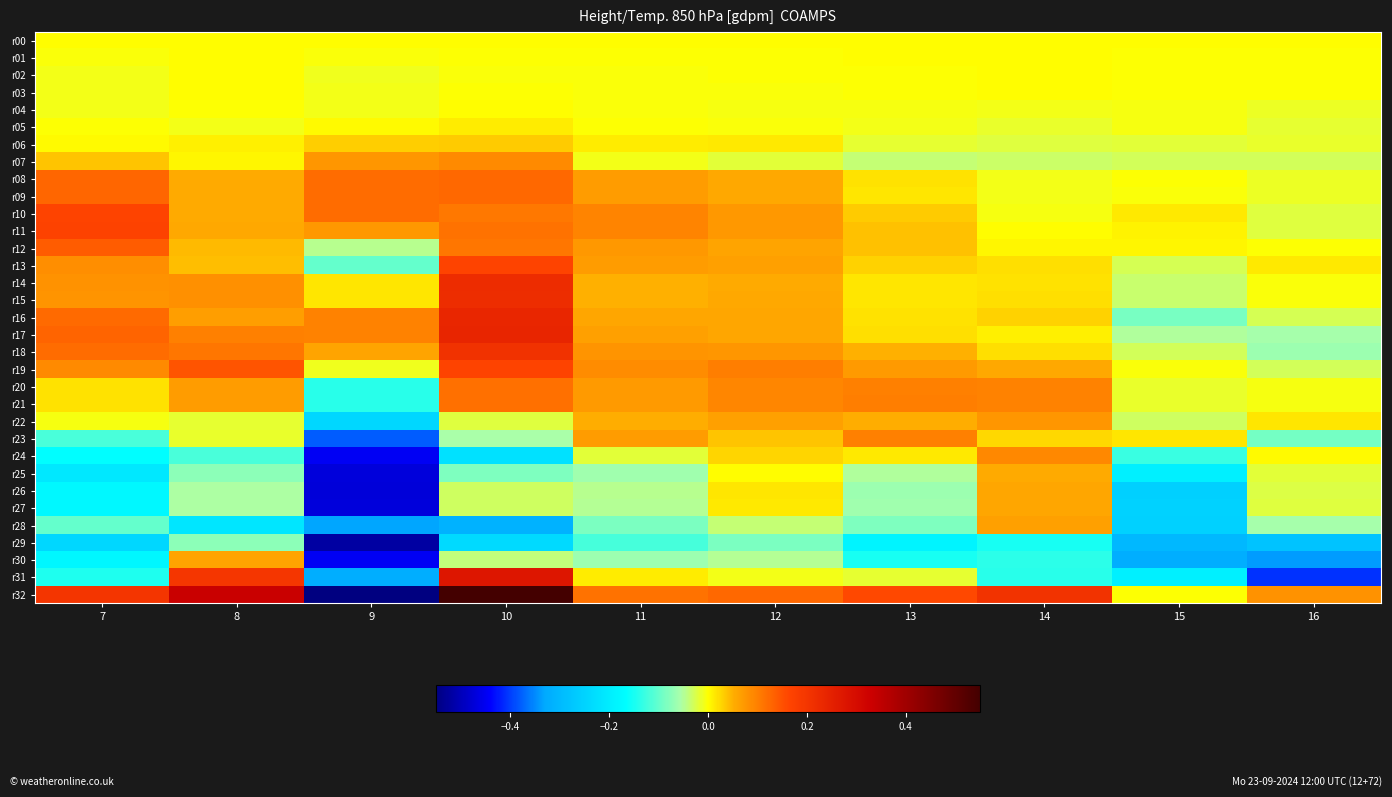

How many categories are shown in the chart?

10